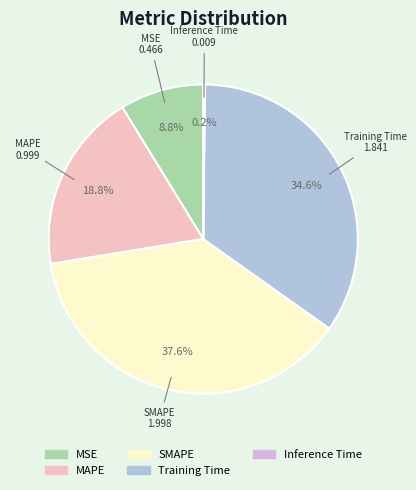

Does SMAPE represent more than half of the total?

No